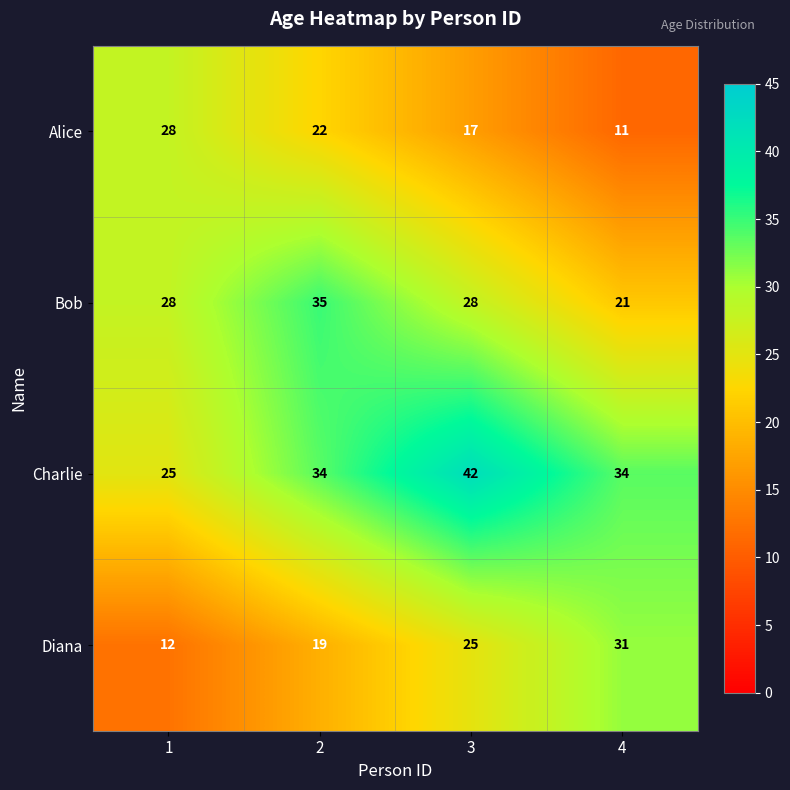

Is the value of Charlie at 4 greater than the value of Diana at 3?

Yes